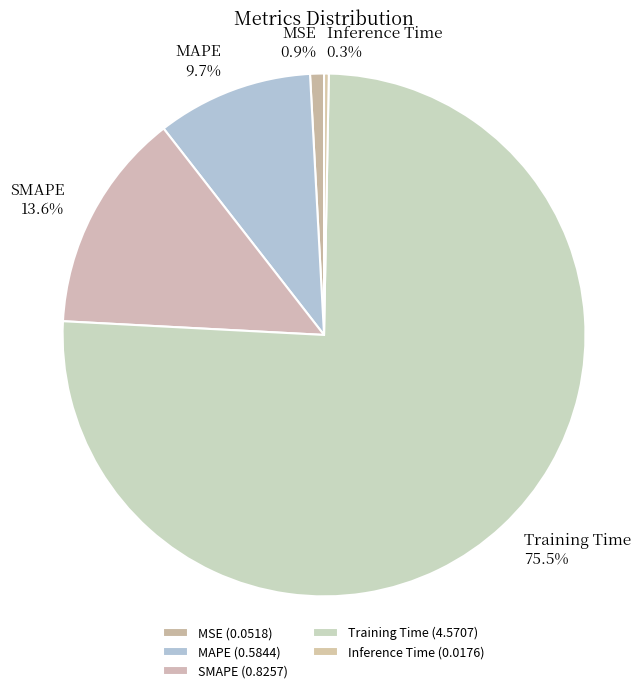

What portion of the pie excludes SMAPE?

86.4%